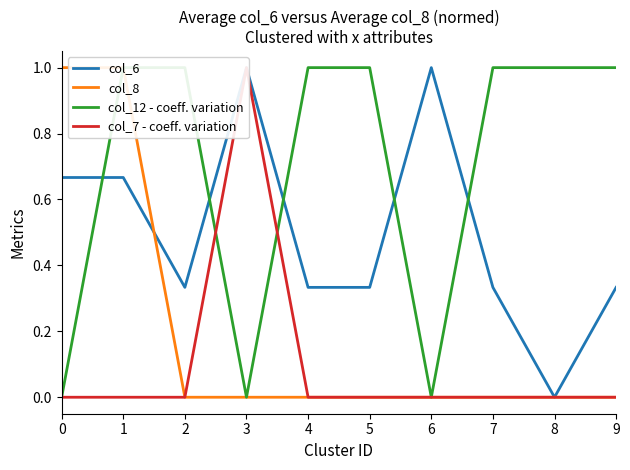

How many col_7 - coeff. variation values are between 0 and 1?

10